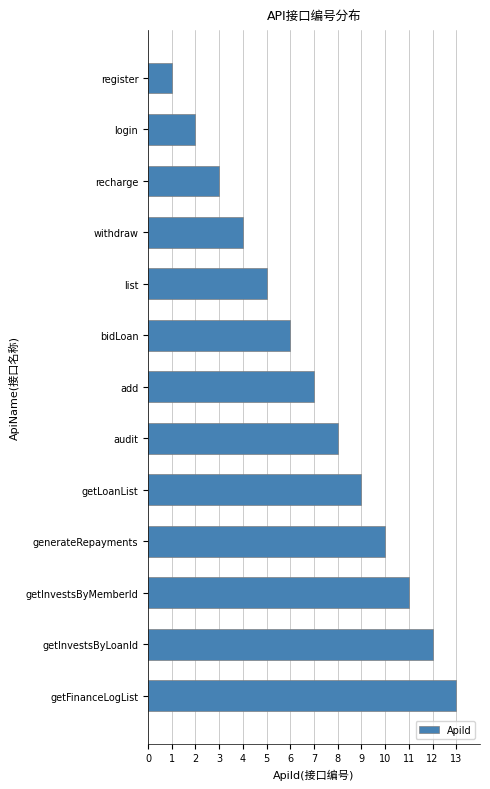

What is the label of the 9th bar from the top?

getLoanList